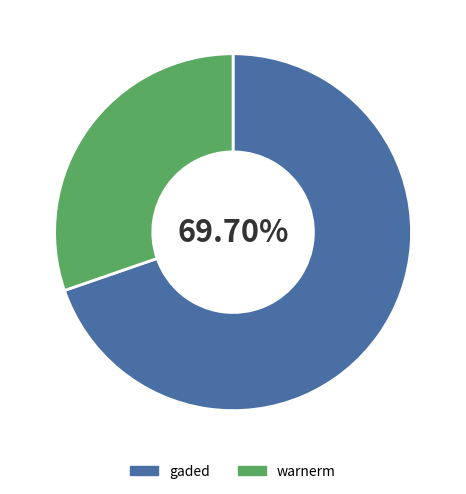

What is the largest slice in the pie chart?

gaded